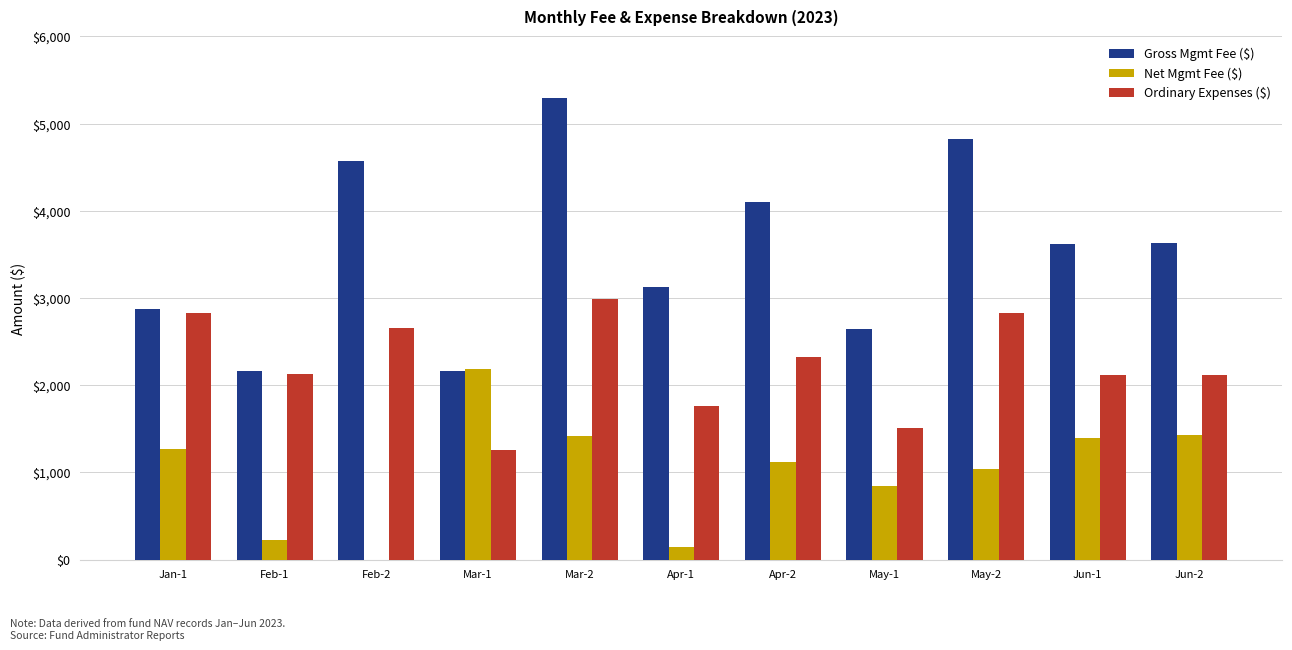

How many bars are there in total?

33